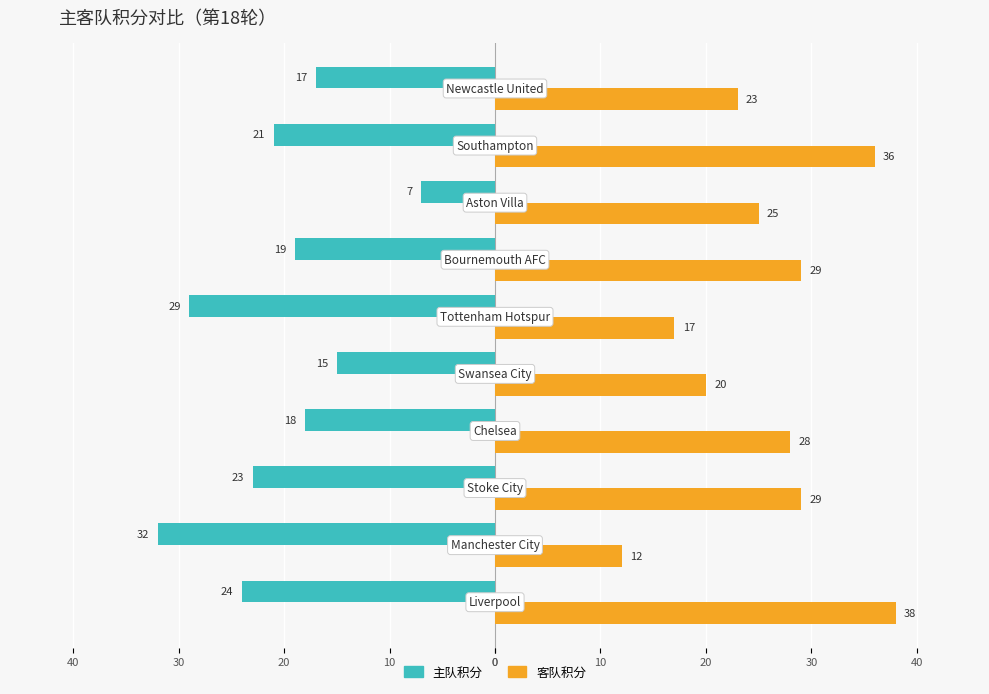

What are all the series names shown in the legend?

主队积分, 客队积分